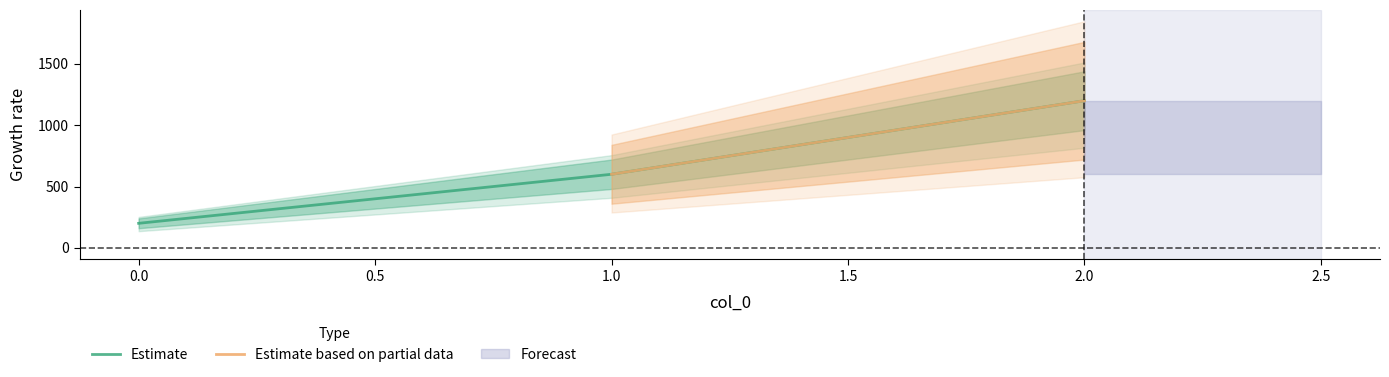

The value of Estimate at 1.0 is 600. True or false?

True